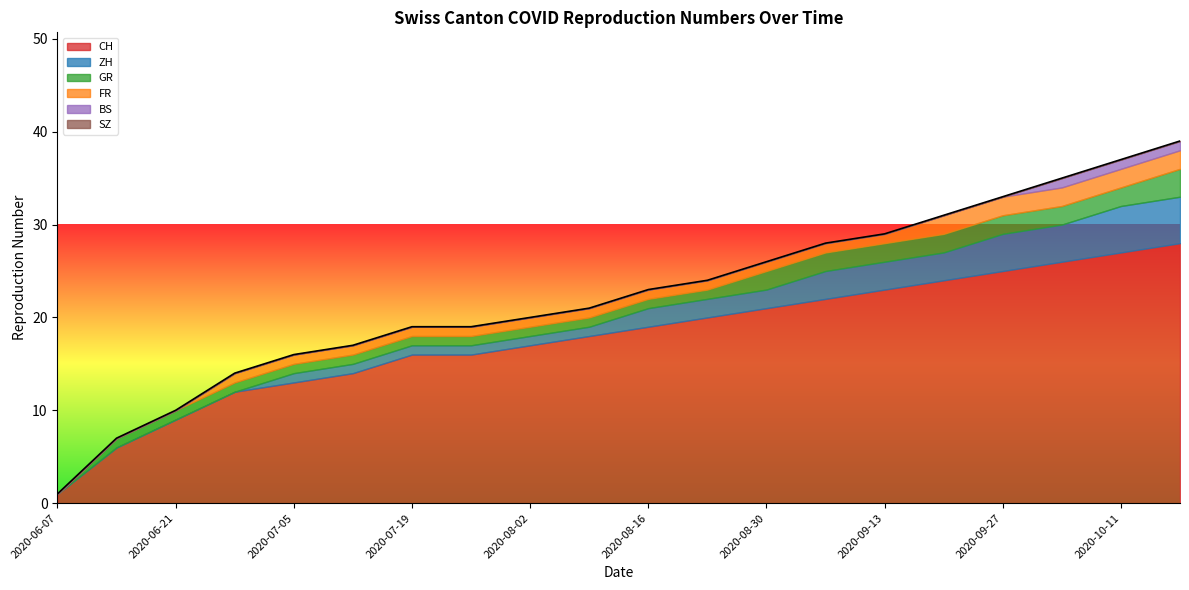

What is the greatest value displayed?

28